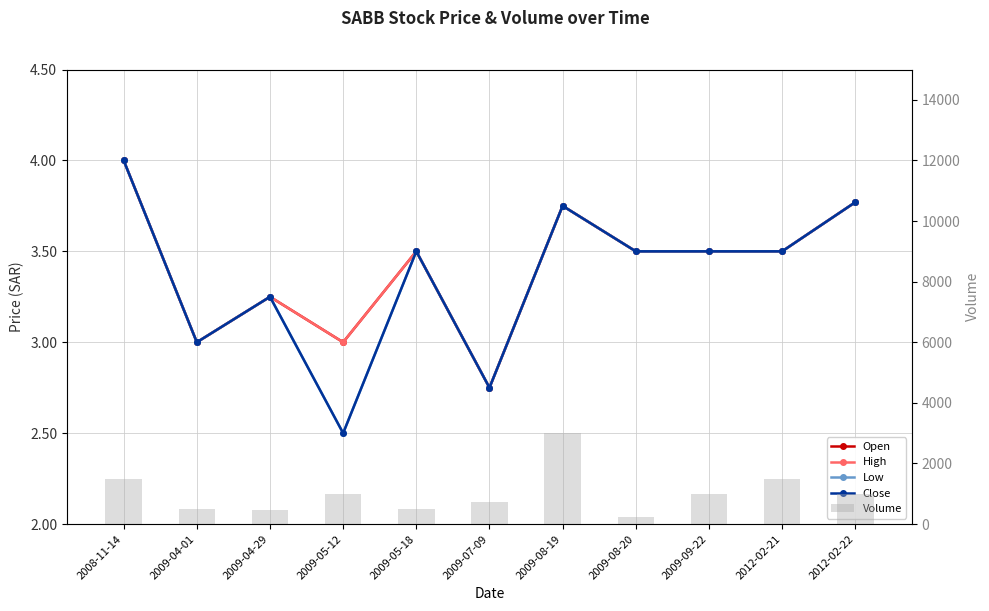

Are the bars horizontal?

No